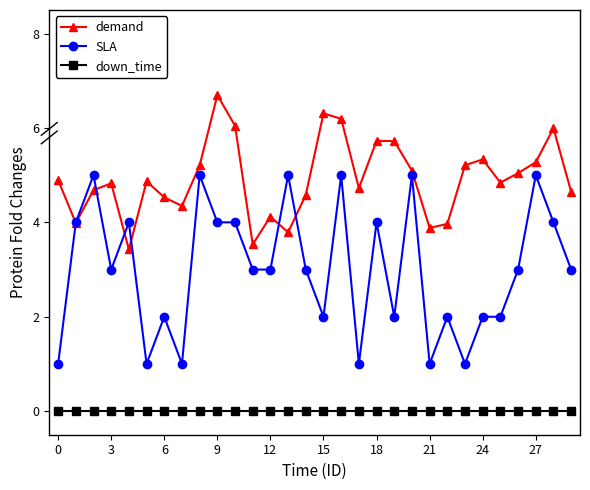

List the series in order of their overall mean, lowest first.

down_time, SLA, demand